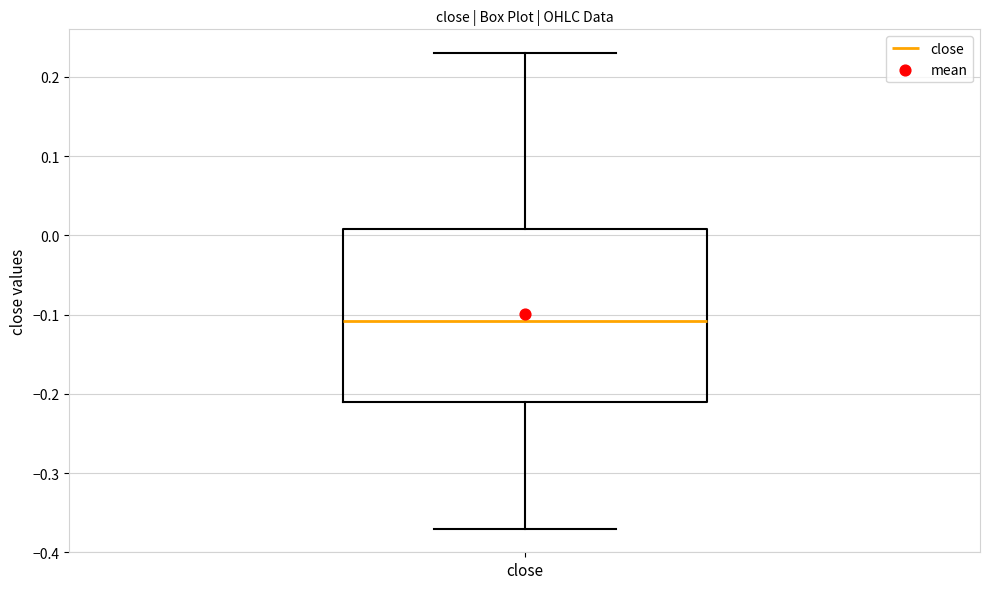

Where does the lower whisker of the box for close end on the y-axis? The values are not printed on the chart, so give them approximately, as read against the axis.

-0.37